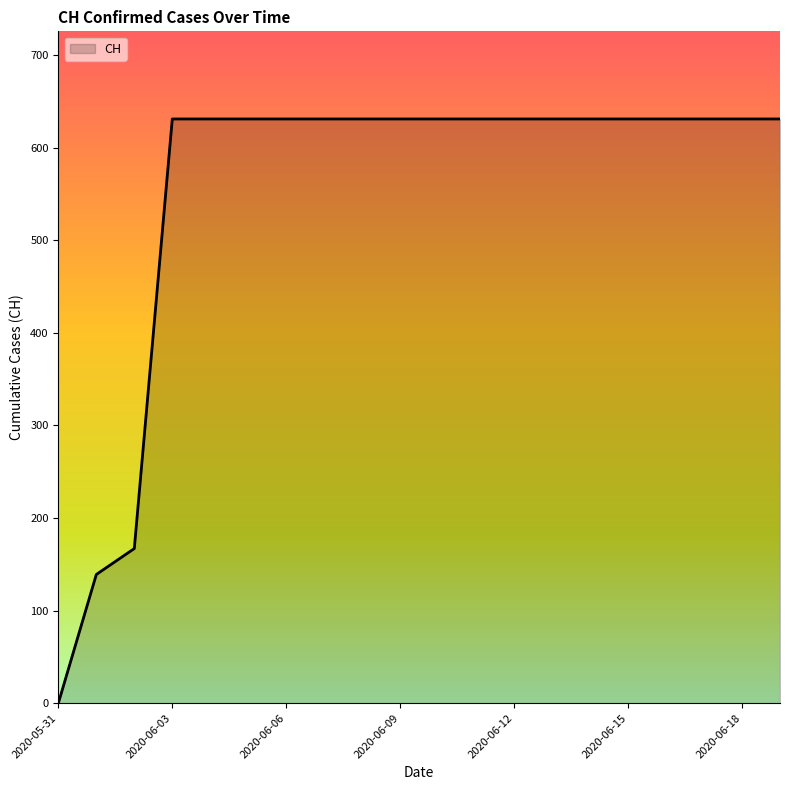

What is the difference between the maximum and minimum values?

631